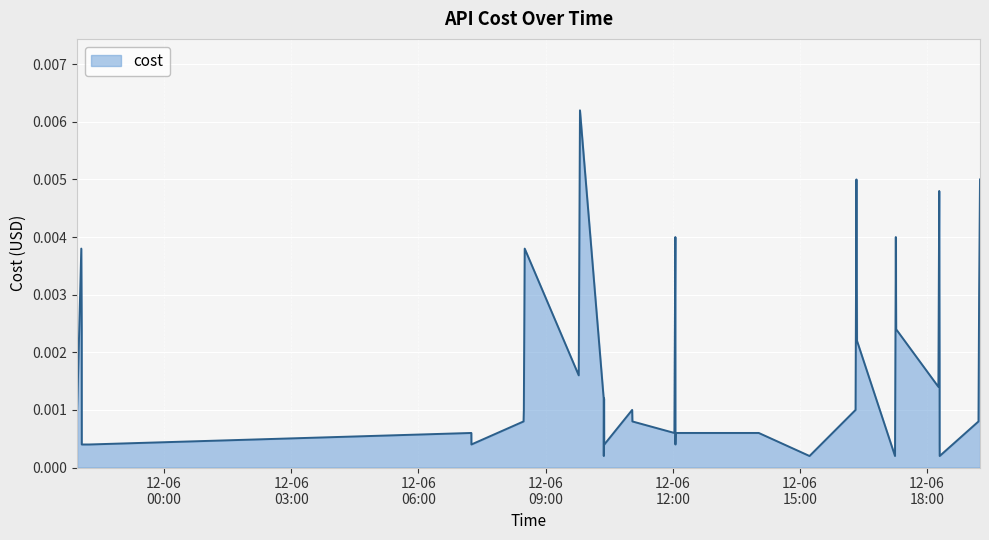

Where is the first local maximum?

2023-12-05 22:02:52